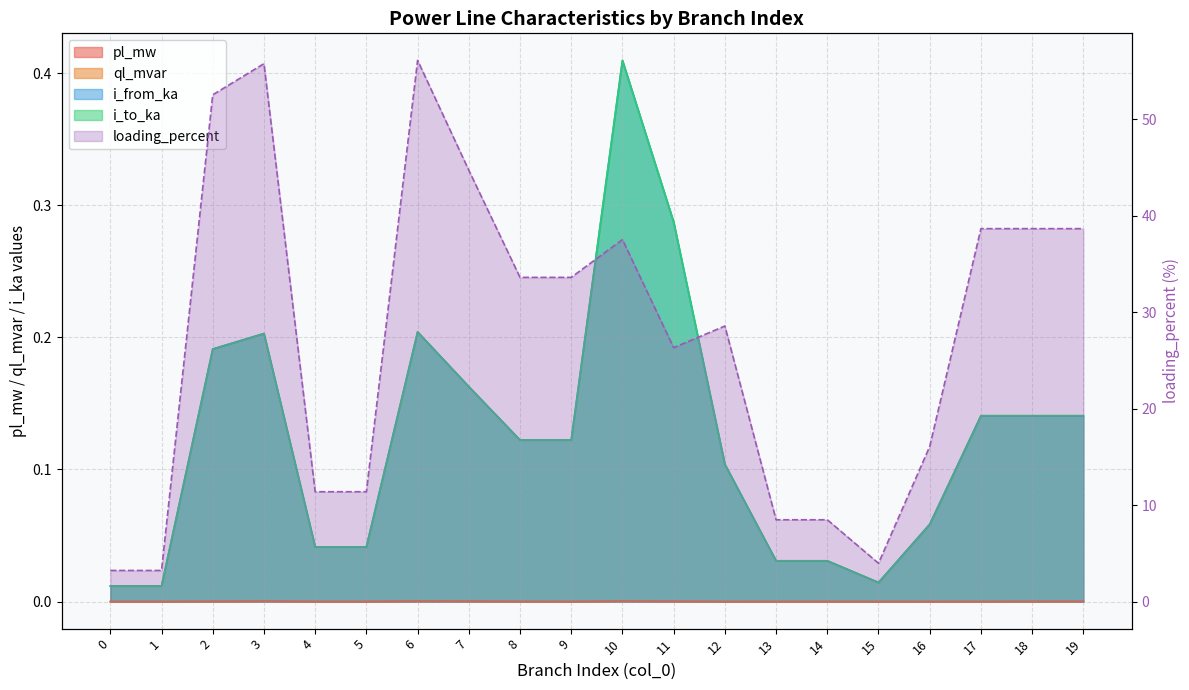

Reading right to left, extract all data points from this chart.

pl_mw: 19=0.0	18=0.0	17=0.0	16=0.0	15=0.0	14=0.0	13=0.0	12=0.0	11=0.0	10=0.0	9=0.0	8=0.0	7=0.0	6=0.0	5=0.0	4=0.0	3=0.0	2=0.0	1=0.0	0=0.0
ql_mvar: 19=0.0	18=0.0	17=0.0	16=0.0	15=0.0	14=0.0	13=0.0	12=0.0	11=0.0	10=0.0	9=0.0	8=0.0	7=0.0	6=0.0	5=0.0	4=0.0	3=0.0	2=0.0	1=0.0	0=0.0
i_from_ka: 19=0.1	18=0.1	17=0.1	16=0.1	15=0.0	14=0.0	13=0.0	12=0.1	11=0.3	10=0.4	9=0.1	8=0.1	7=0.2	6=0.2	5=0.0	4=0.0	3=0.2	2=0.2	1=0.0	0=0.0
i_to_ka: 19=0.1	18=0.1	17=0.1	16=0.1	15=0.0	14=0.0	13=0.0	12=0.1	11=0.3	10=0.4	9=0.1	8=0.1	7=0.2	6=0.2	5=0.0	4=0.0	3=0.2	2=0.2	1=0.0	0=0.0
loading_percent: 19=38.7	18=38.7	17=38.7	16=16.1	15=4.0	14=8.5	13=8.5	12=28.6	11=26.3	10=37.5	9=33.6	8=33.6	7=44.7	6=56.1	5=11.4	4=11.4	3=55.8	2=52.5	1=3.2	0=3.2